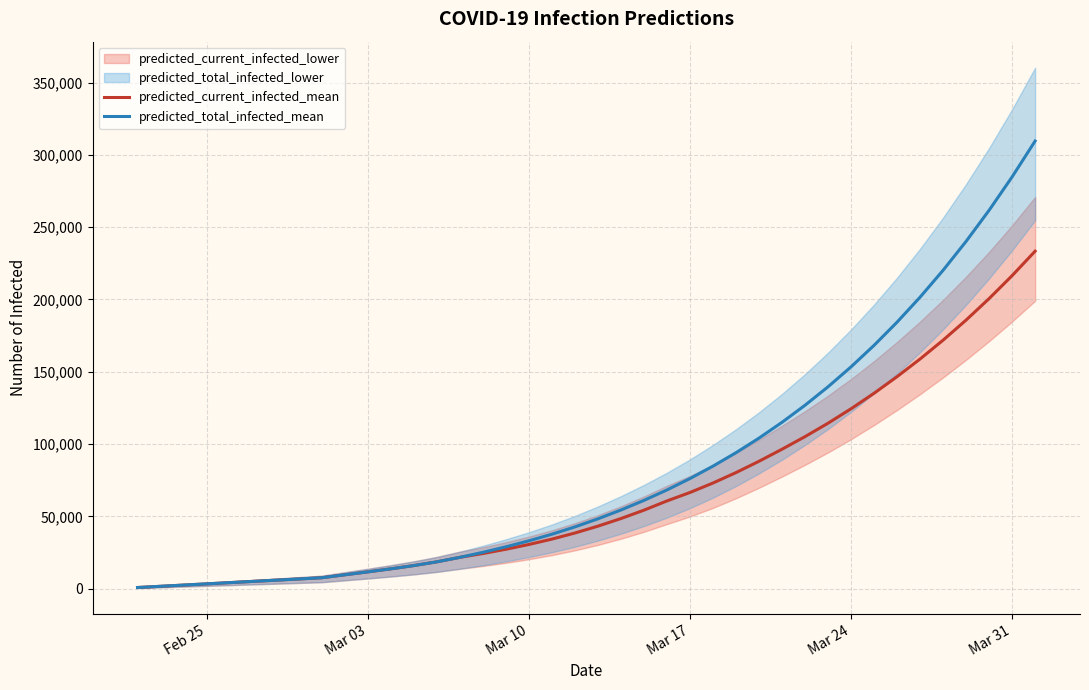

Reading left to right, what are all the values shown in this chart?

predicted_current_infected_mean: 844	1689	2533	3377	4221	5066	5910	6754	7598	9631	11654	13752	16007	18591	21687	24327	27280	30585	34296	38511	43249	48506	54303	60685	66526	73074	80283	88112	96440	105150	114430	124418	135142	146620	158831	171842	185743	200603	216472	233386
predicted_total_infected_mean: 844	1689	2533	3377	4221	5066	5910	6754	7598	9631	11654	13752	16007	18591	21687	25171	28968	33118	37673	42733	48315	54416	61058	68284	76157	84728	94035	104119	115032	126837	139601	153386	168260	184293	201564	220157	240159	261661	284755	309543